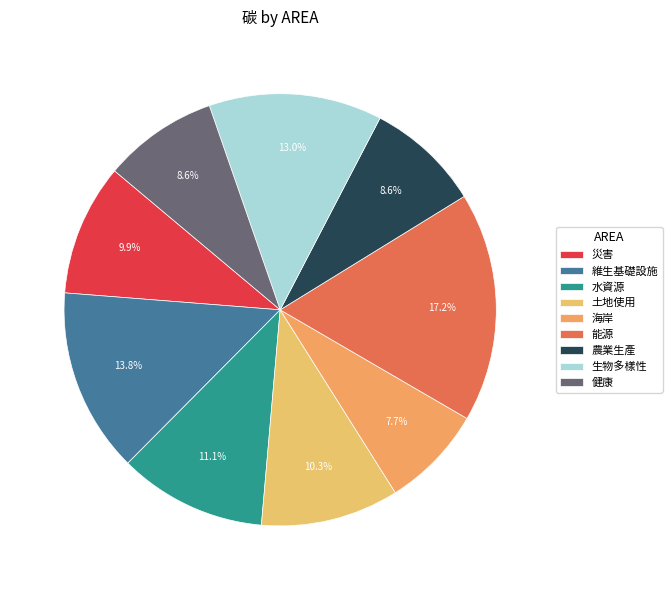

Rank the categories by value from lowest to highest.

海岸, 農業生產, 健康, 災害, 土地使用, 水資源, 生物多樣性, 維生基礎設施, 能源